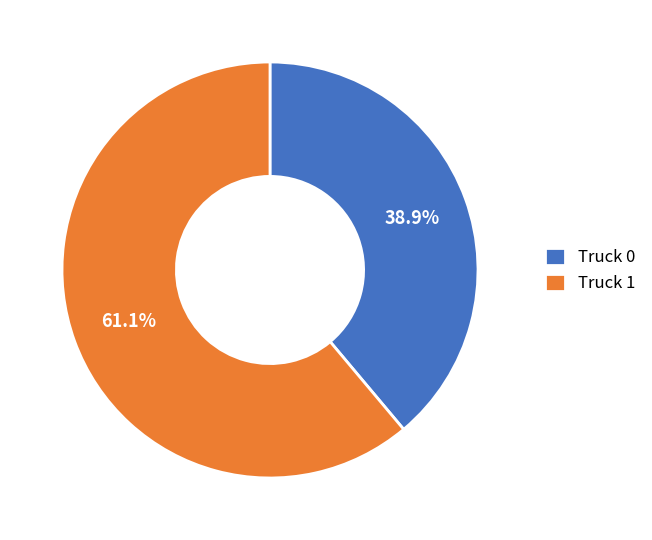

Which slice represents more than half of the pie?

Truck 1